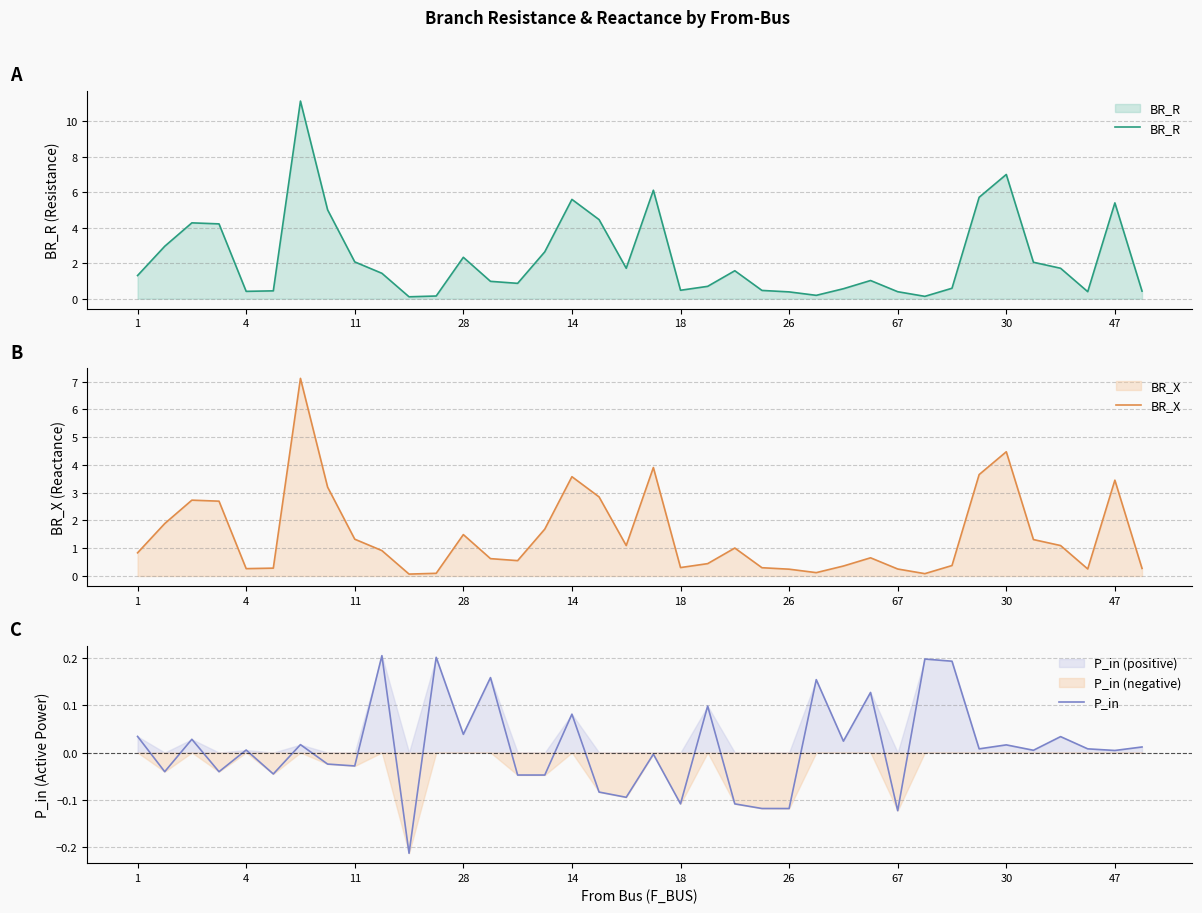

True or false: BR_X and BR_R intersect in this chart.

False